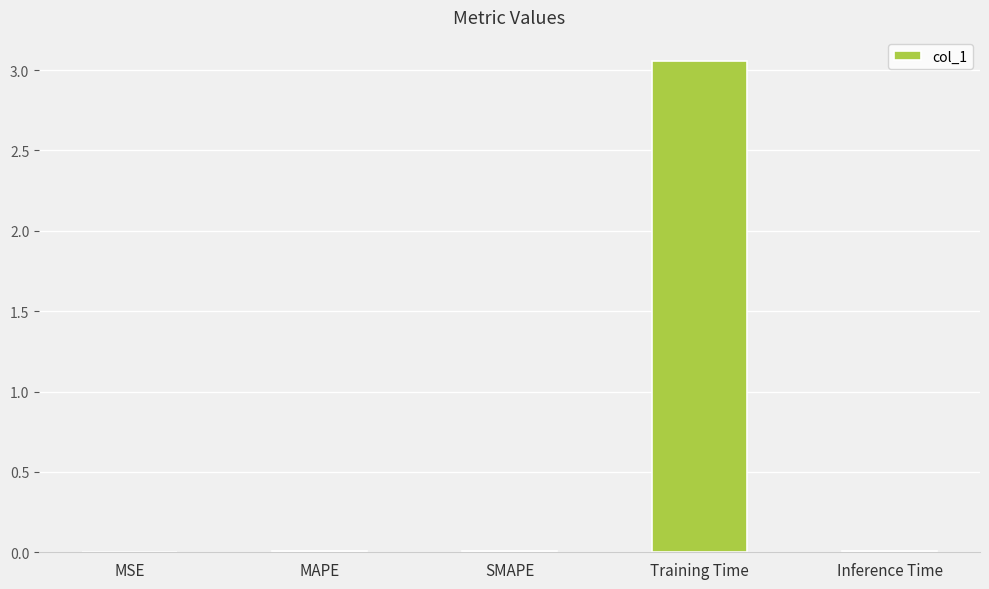

What is the average value?

0.6